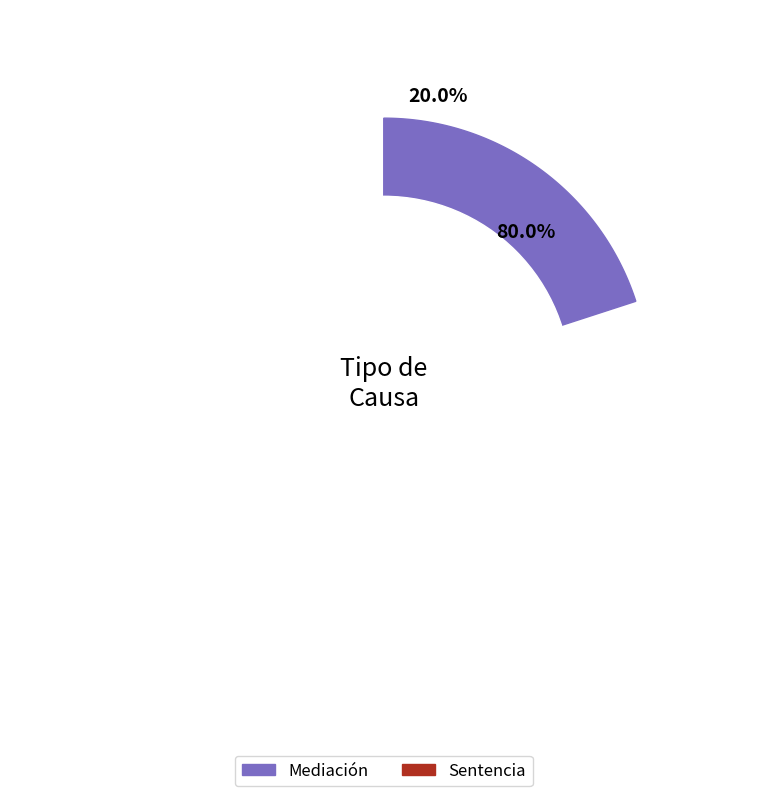

Between Mediación and Sentencia, which is larger?

Sentencia